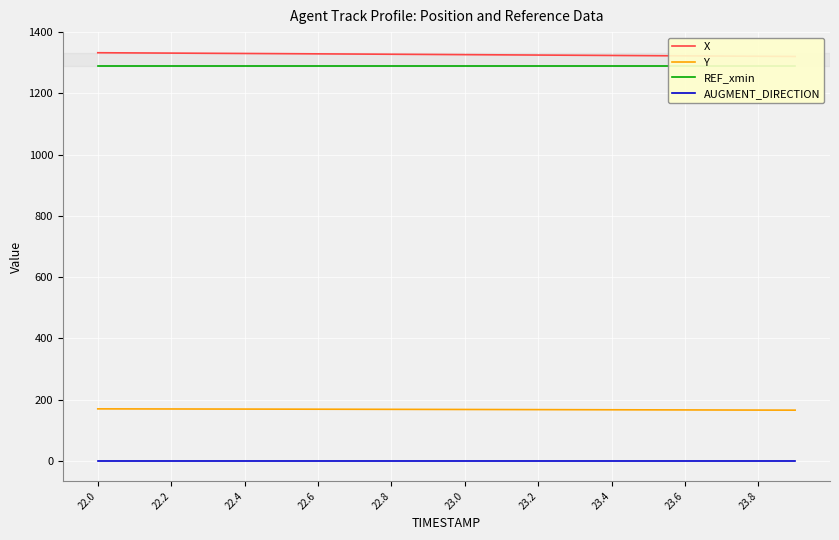

True or false: Y and AUGMENT_DIRECTION cross at least once.

False